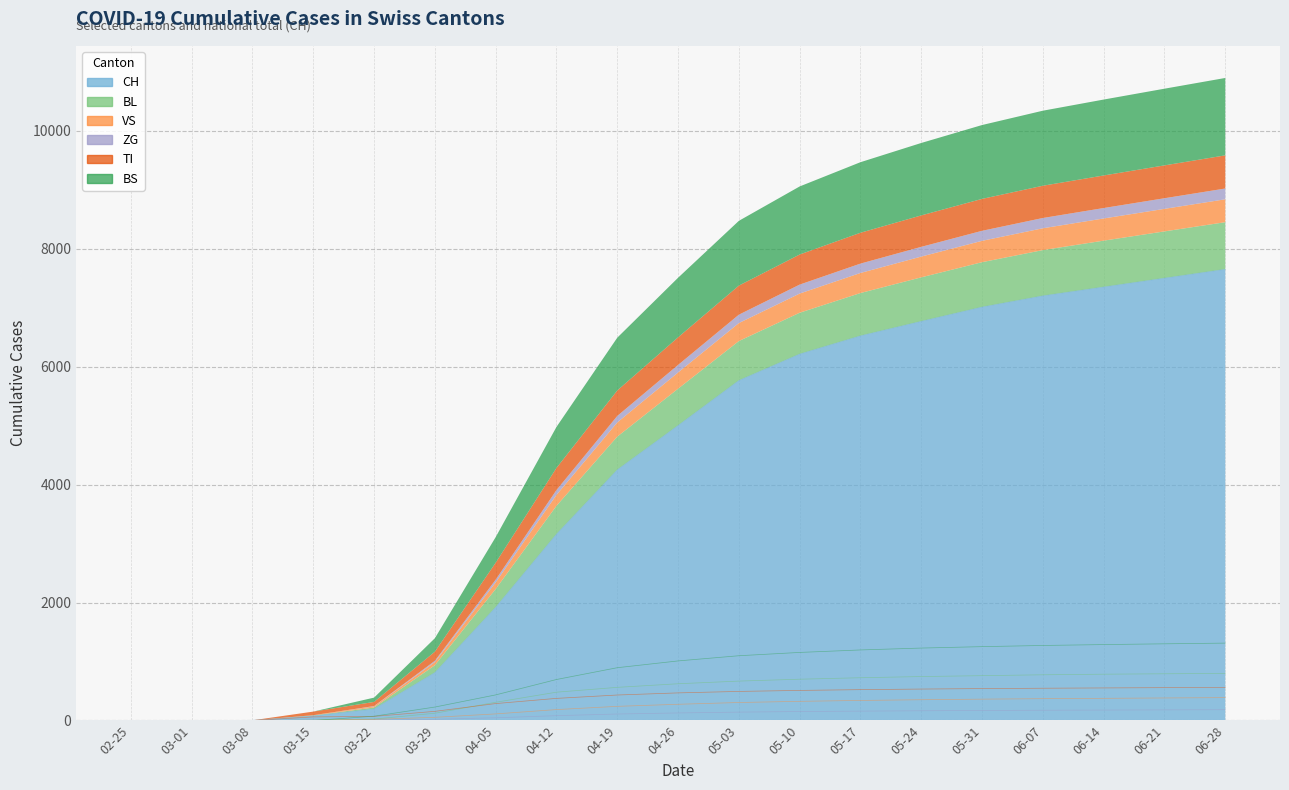

Which label corresponds to the smallest value in the chart?

02-25